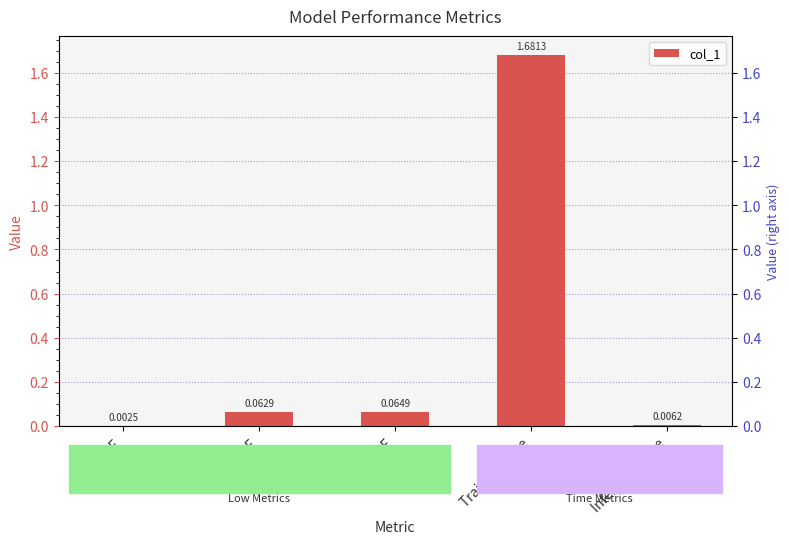

What is the sum of the values at Training Time and MAPE?

1.7